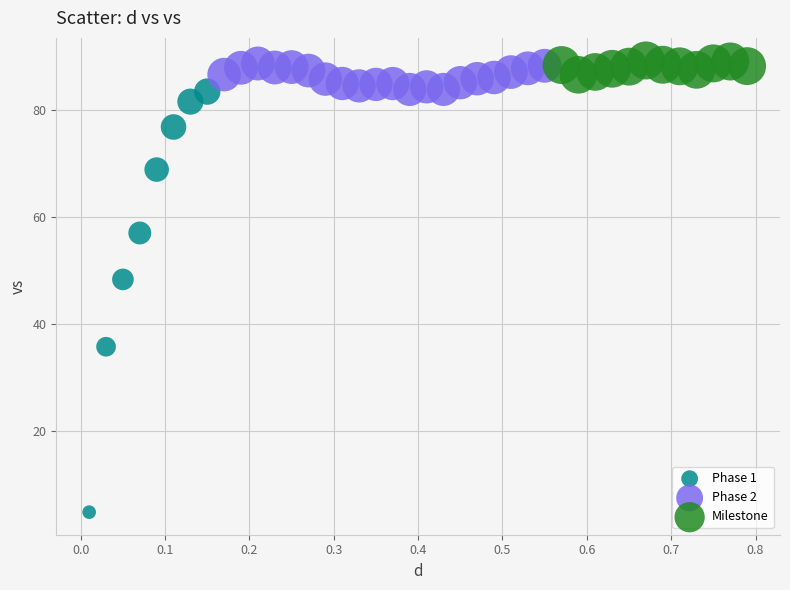

Which series contains the lowest Y value?

Phase 1